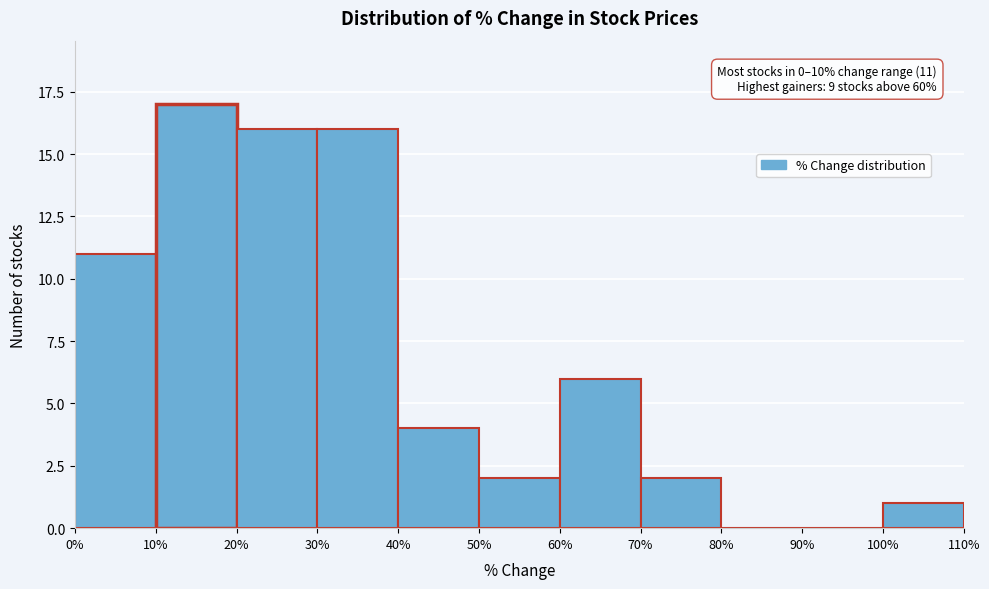

Which range on the x-axis has the tallest bar?

10% to 20%